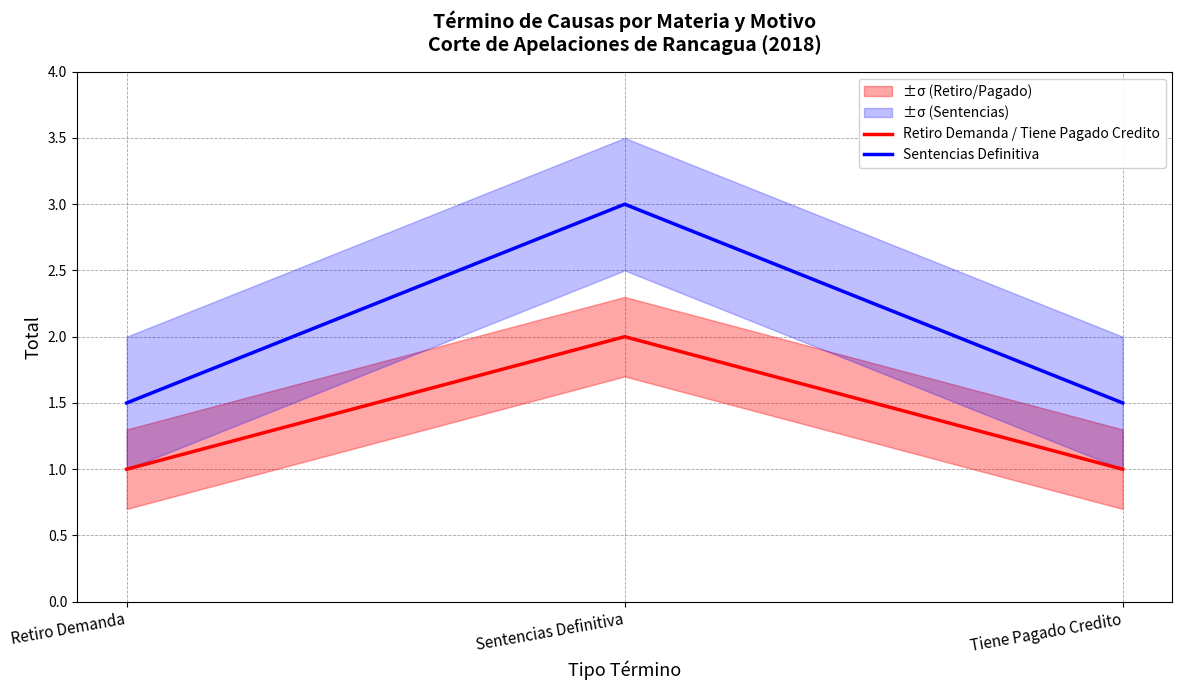

Reading left to right, list all the values displayed in this chart.

Retiro Demanda / Tiene Pagado Credito: 1.0	2.0	1.0
Sentencias Definitiva: 1.5	3.0	1.5